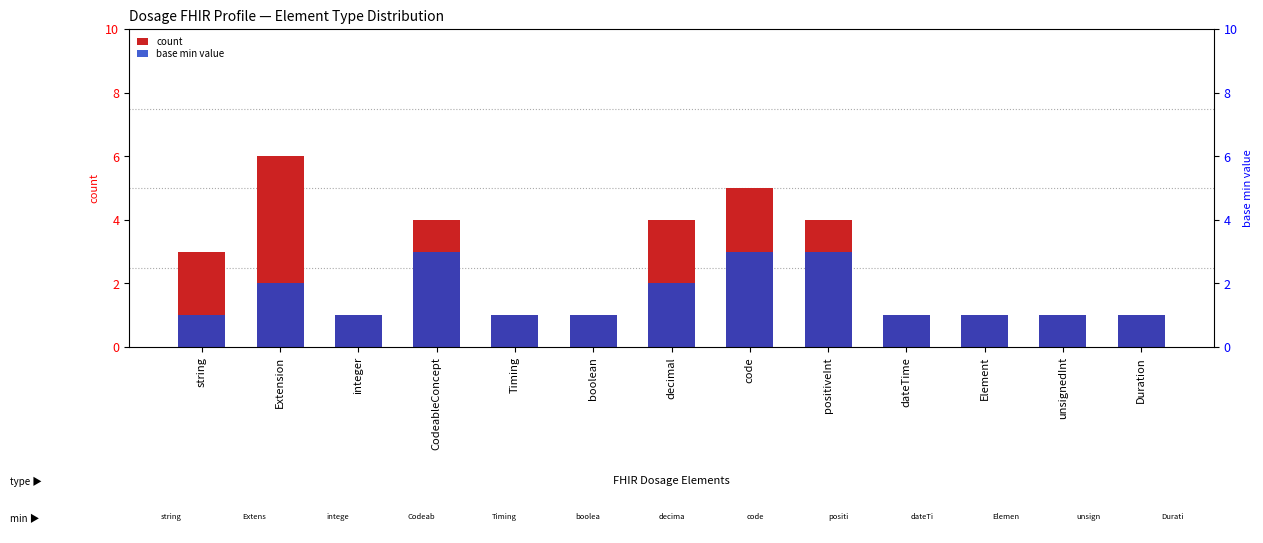

Which series has the largest range (max minus min)?

count